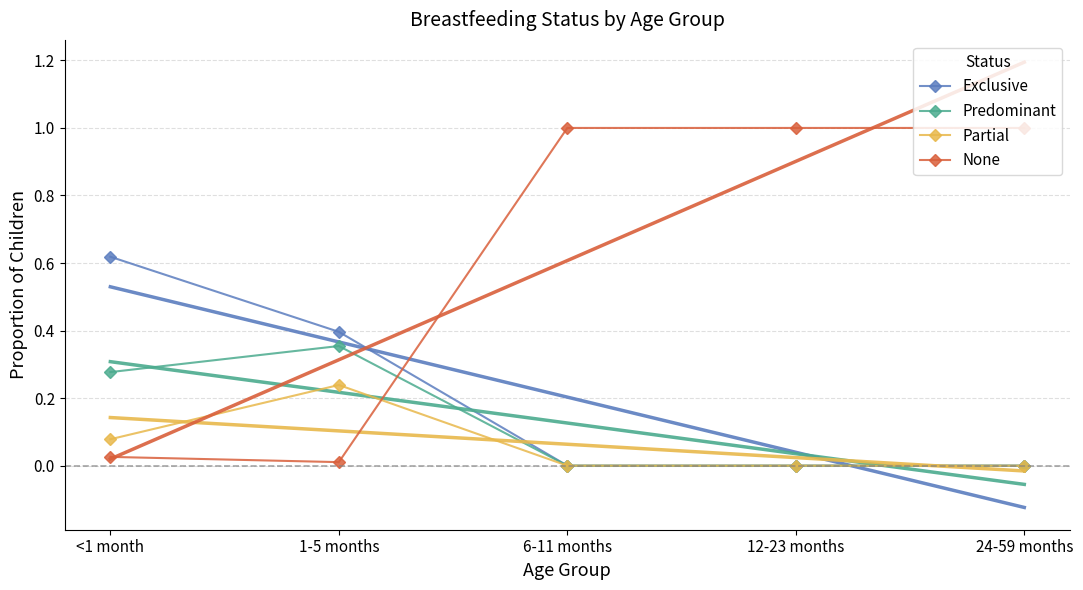

What is the difference between the maximum and minimum values in the Partial series?

0.2